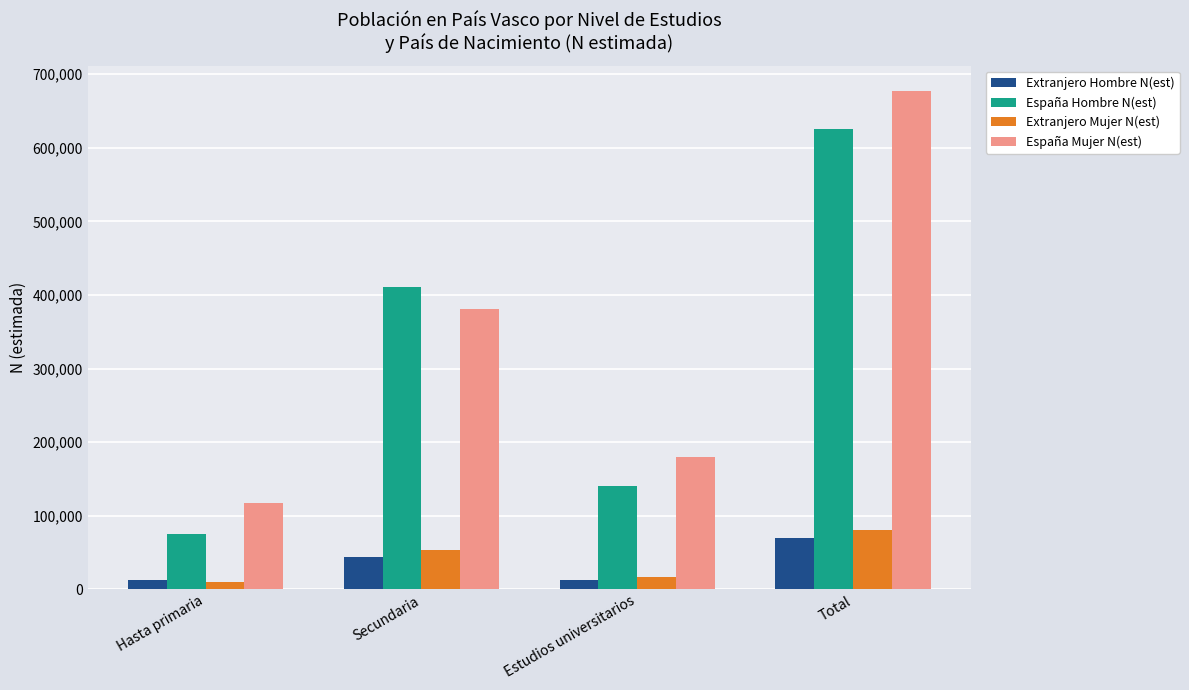

What is the difference between the maximum and minimum values in the España Mujer N(est) series?

559838